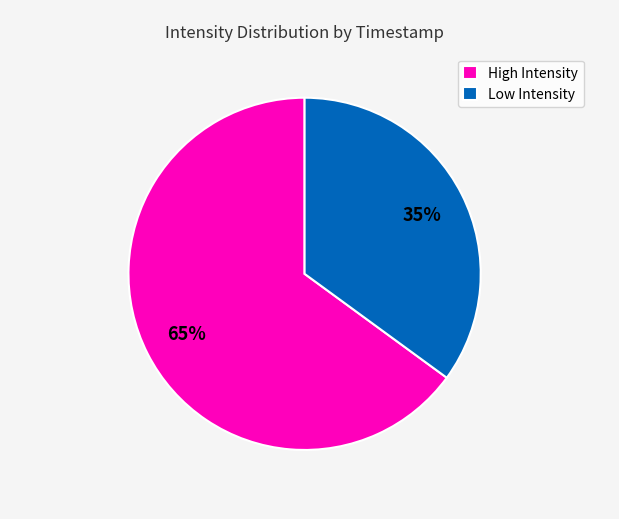

Which category has the biggest portion of the pie?

High Intensity